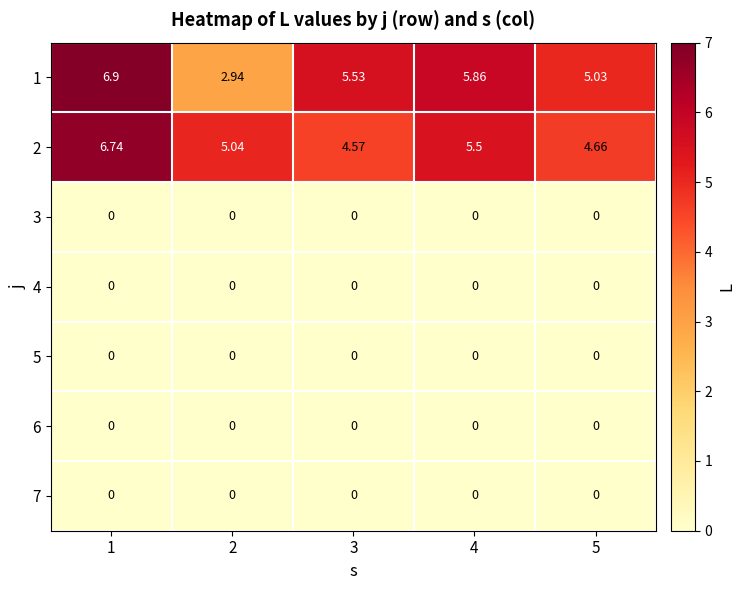

How many categories are shown in the chart?

5